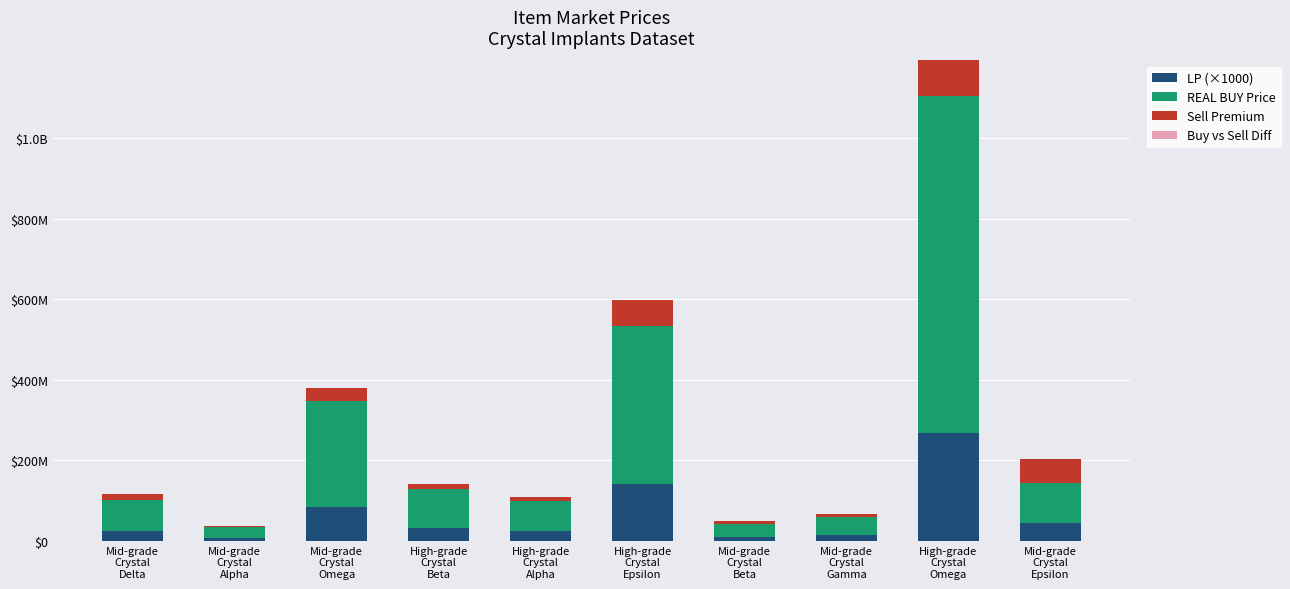

Does the chart contain stacked bars?

Yes